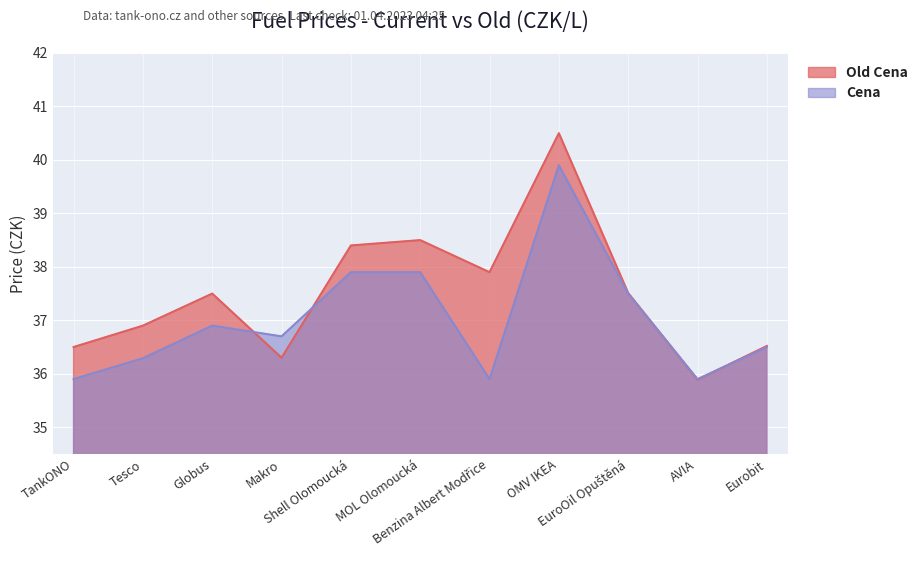

True or false: Cena has more than 0 points higher than both neighbors.

True